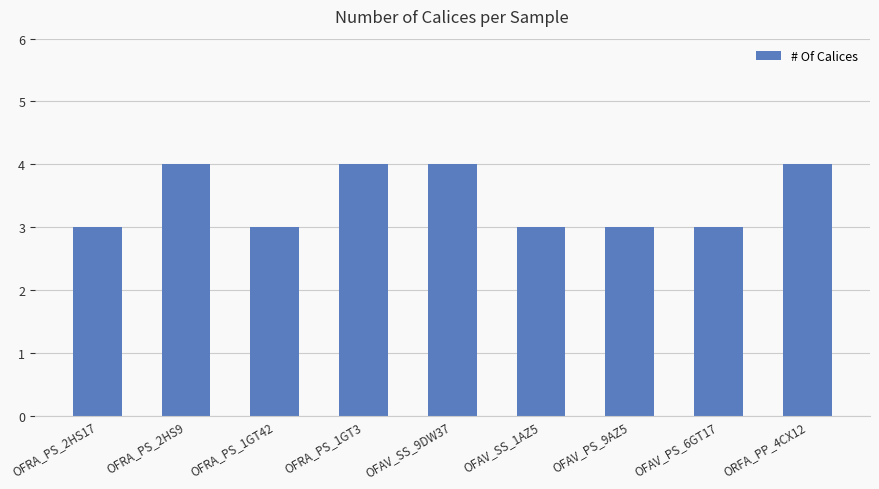

What is the average value?

3